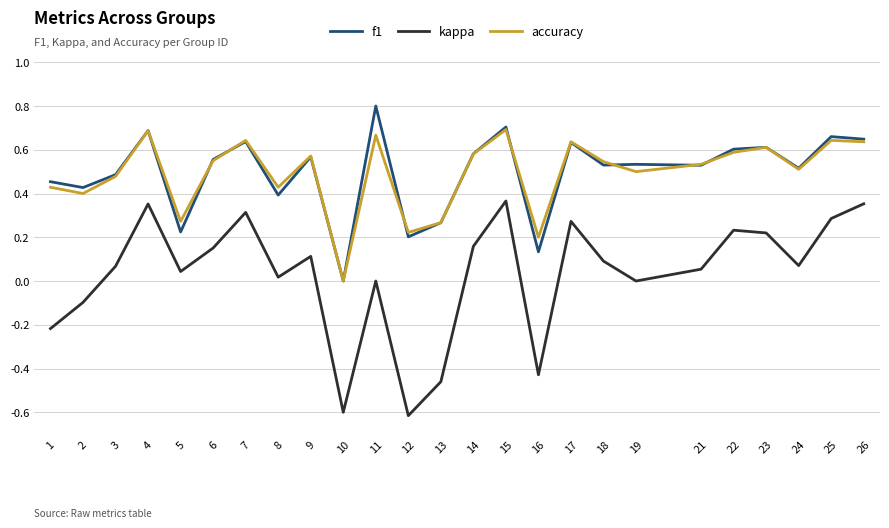

True or false: accuracy and kappa cross at least once.

False